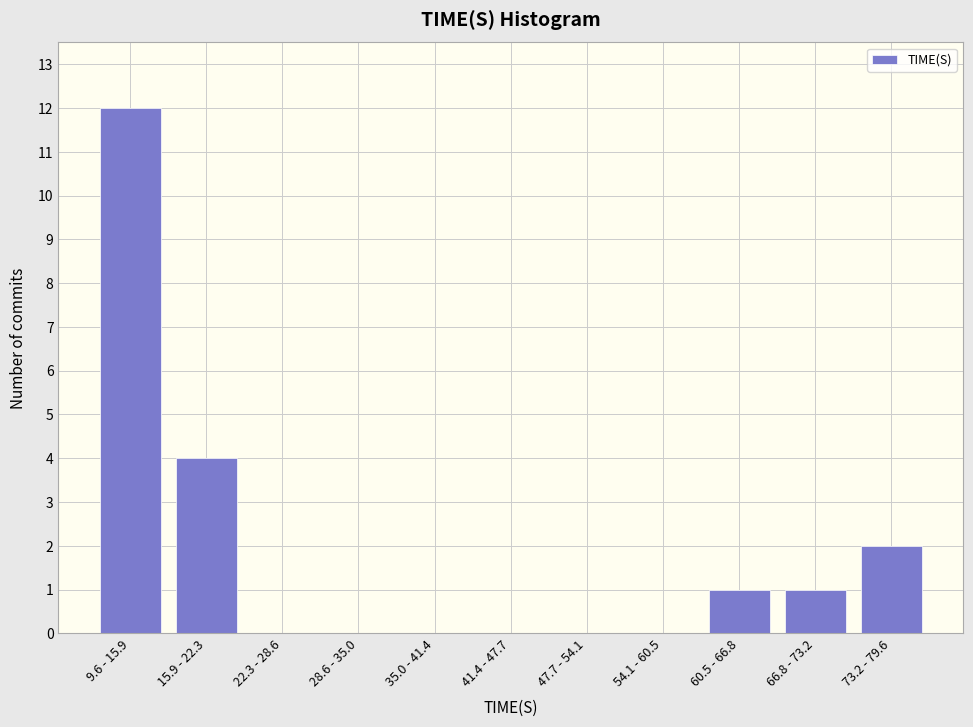

Reading left to right, list all the values displayed in this chart.

9.6 - 15.9=12	15.9 - 22.3=4	22.3 - 28.6=0	28.6 - 35.0=0	35.0 - 41.4=0	41.4 - 47.7=0	47.7 - 54.1=0	54.1 - 60.5=0	60.5 - 66.8=1	66.8 - 73.2=1	73.2 - 79.6=2